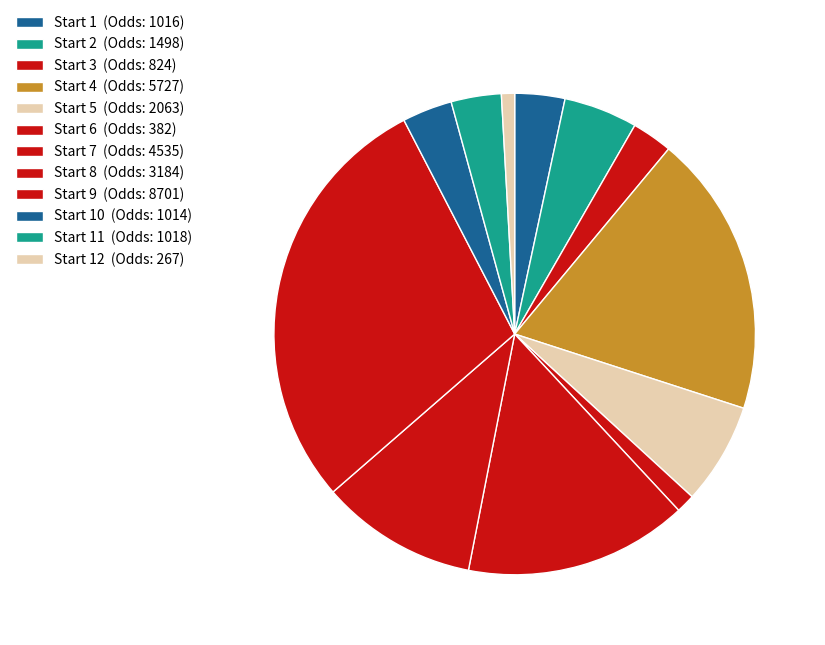

How many segments does this pie chart have?

12